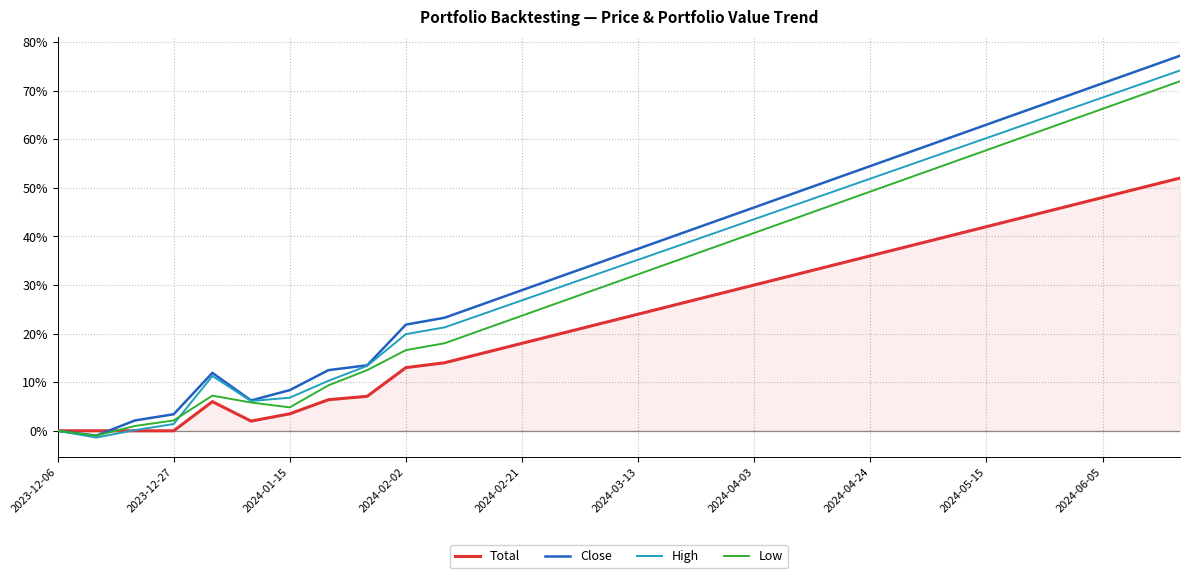

Which series has the largest range (max minus min)?

Close